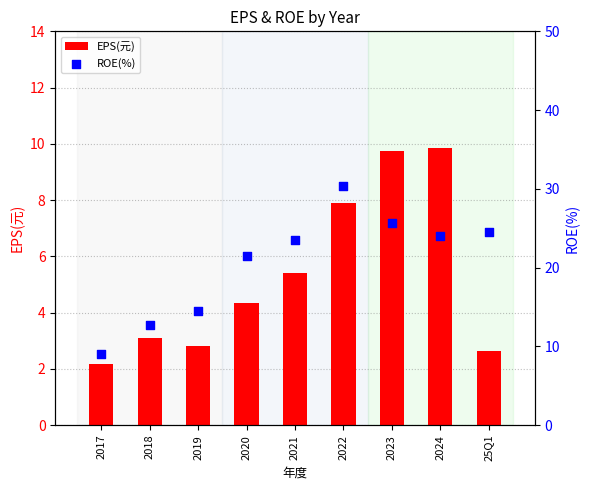

What are all the series names shown in the legend?

EPS(元), ROE(%)